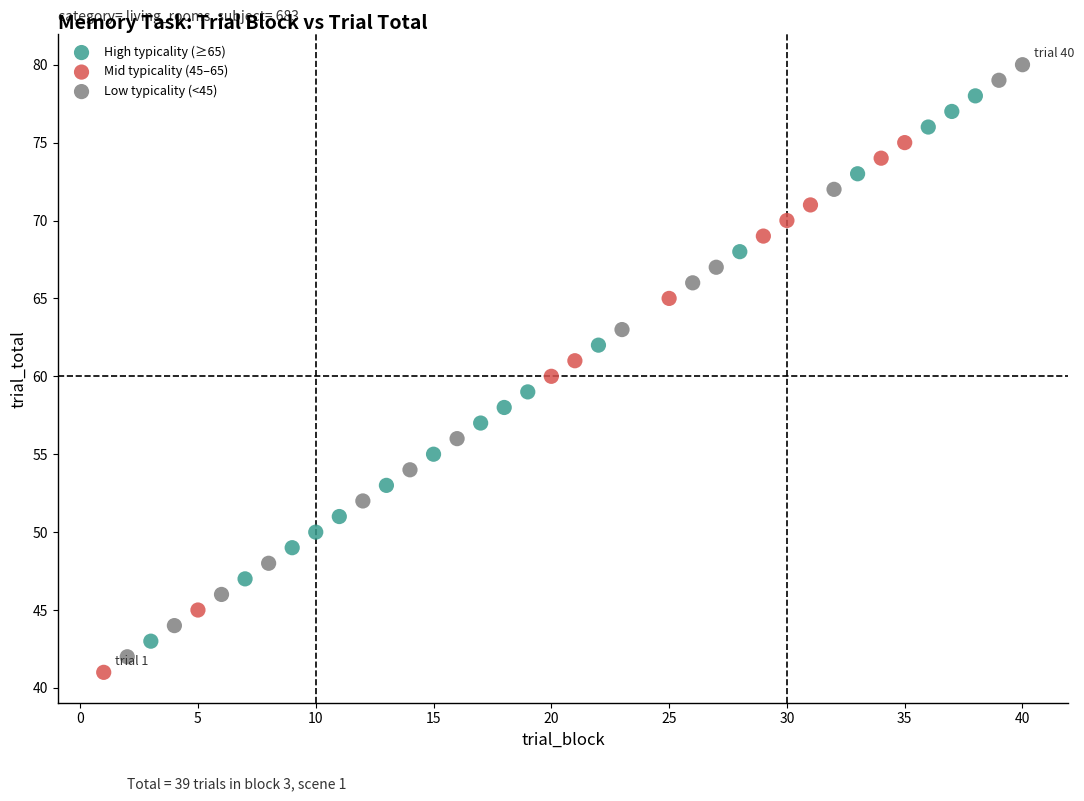

What are all the series names shown in the legend?

High typicality (≥65), Mid typicality (45–65), Low typicality (<45)